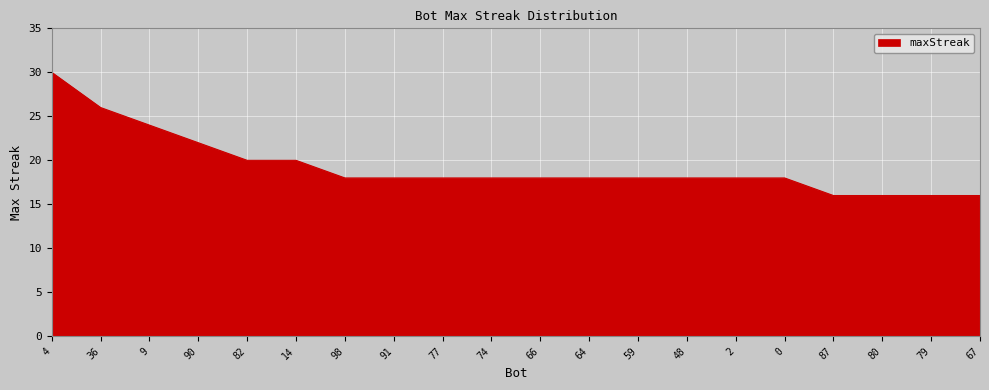

What is the minimum value shown in the chart?

16